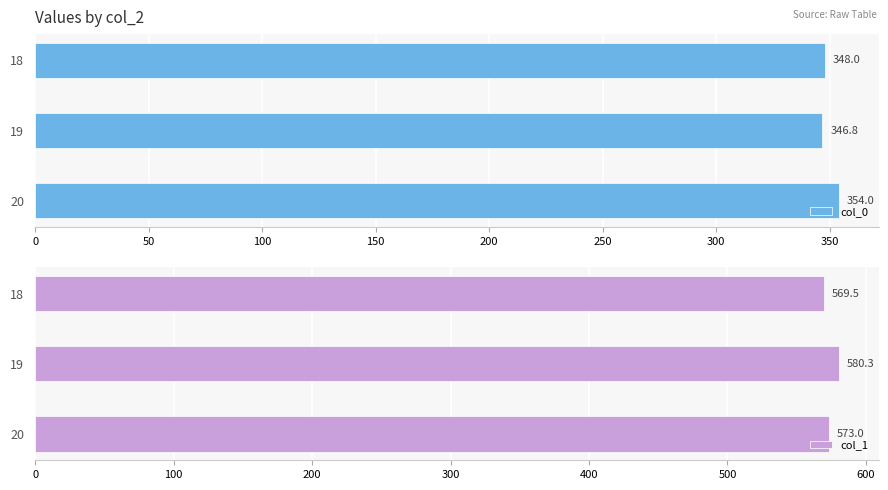

What is the approximate value of col_1 at 19?

580.3